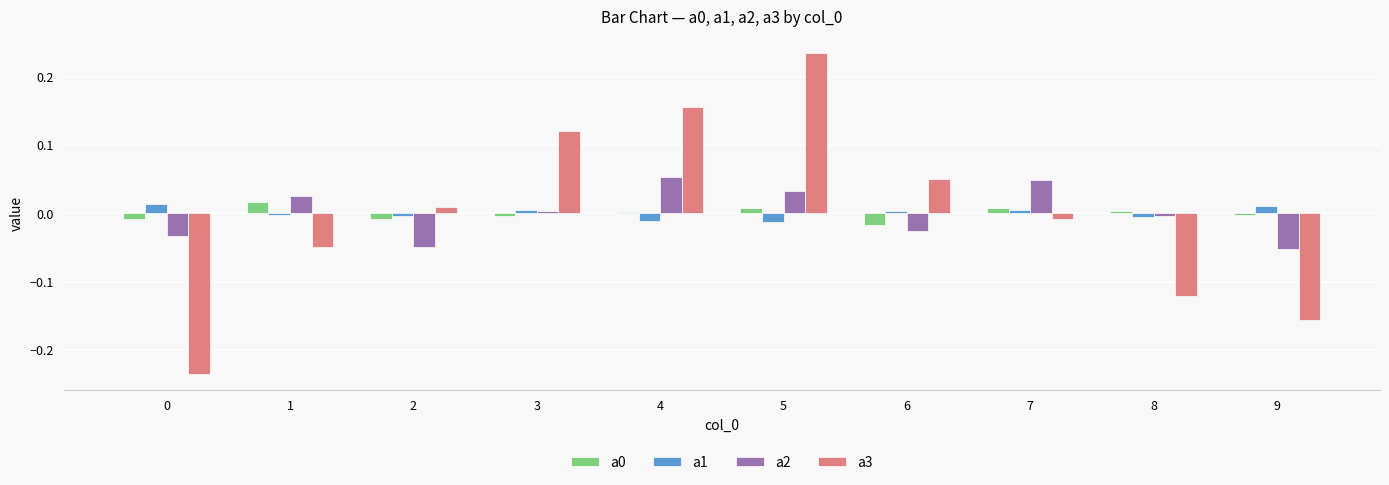

Is the value of a0 at 1 greater than the value of a3 at 3?

No